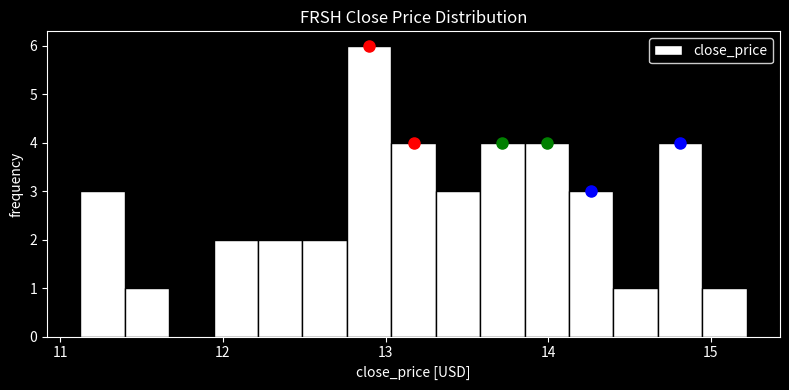

Around what value on the x-axis is the tallest bar? Give the approximate position of its centre, as read against the axis.

12.9